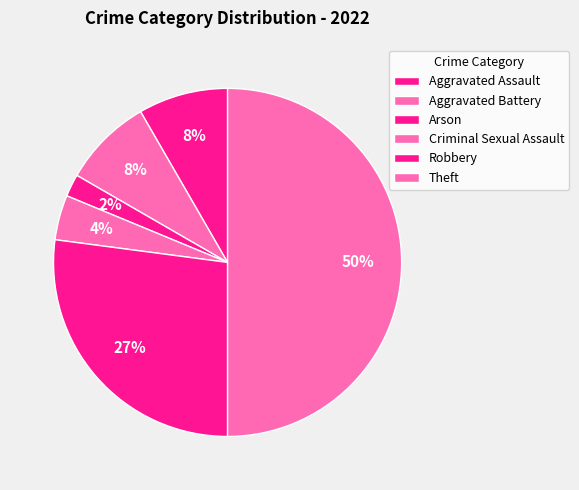

Does any single category account for the majority?

No